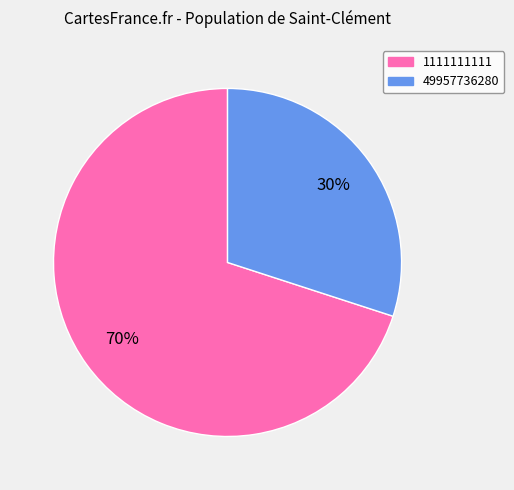

Which has a higher value, 49957736280 or 1111111111?

1111111111